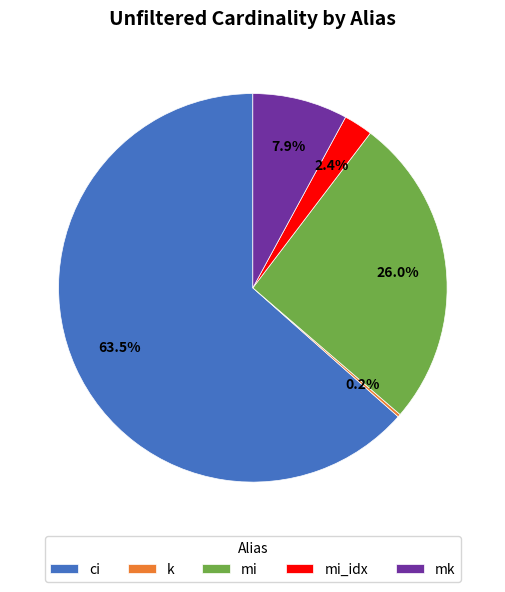

Is there a majority slice in this chart?

Yes